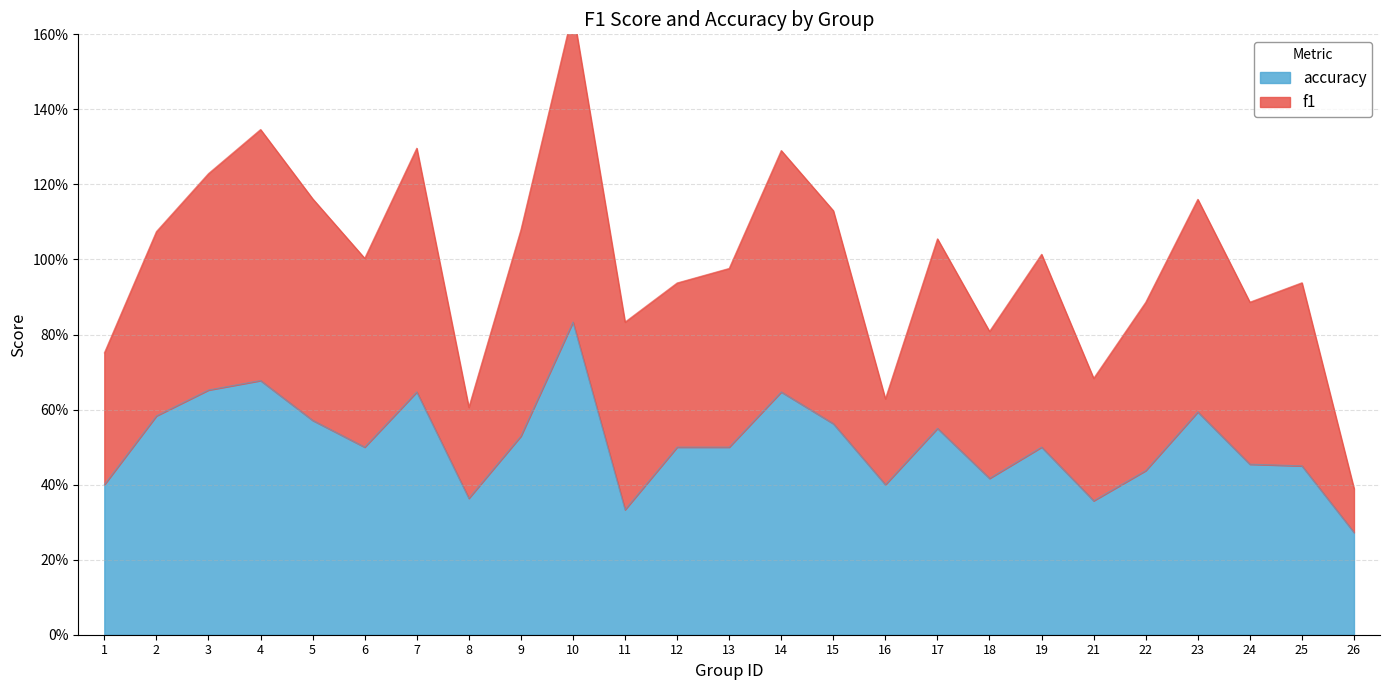

What is the change in value from 6 to 23?

+0.1